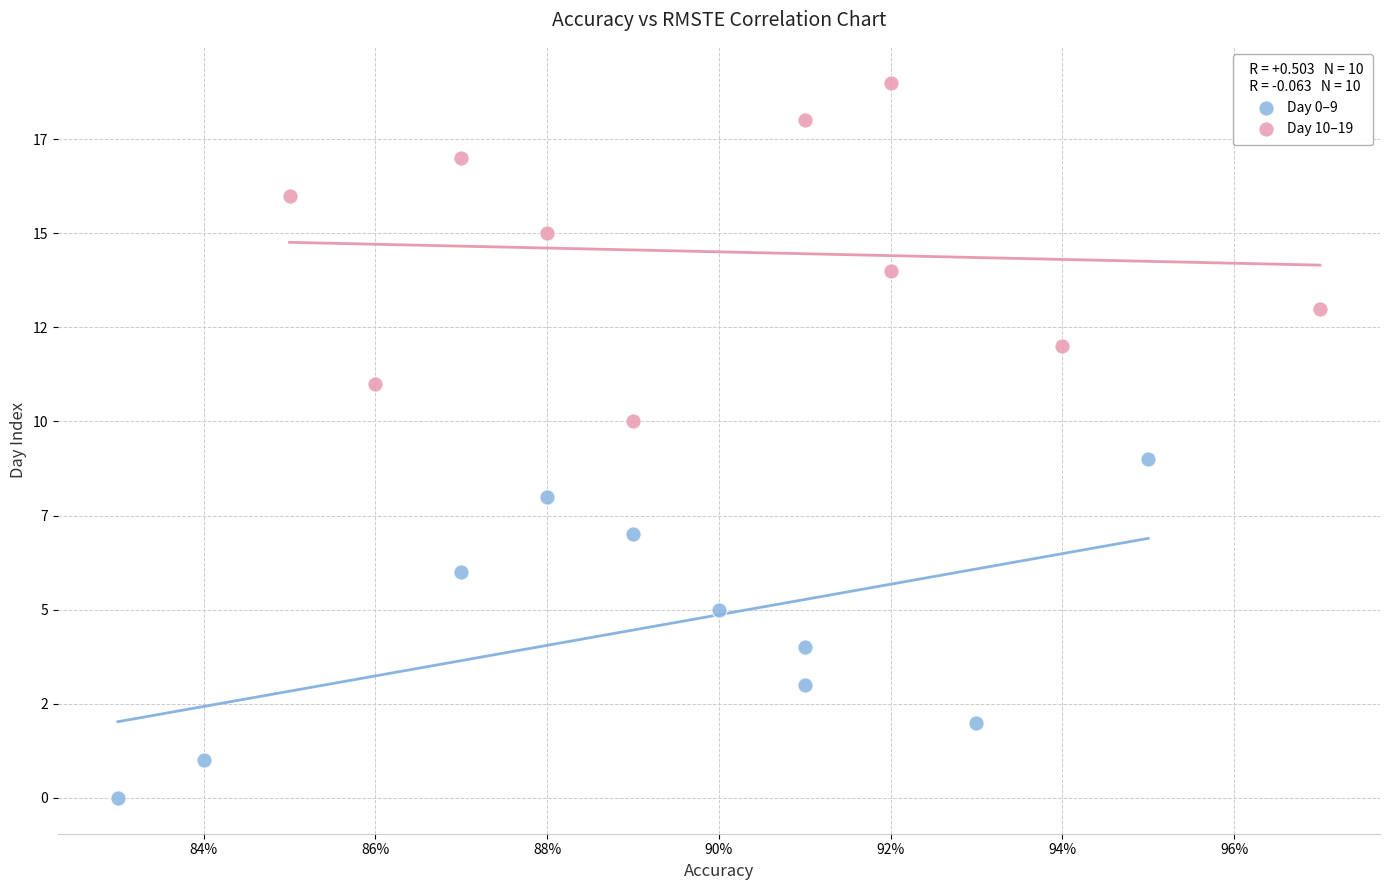

What are all the series names shown in the legend?

Day 0–9, Day 10–19